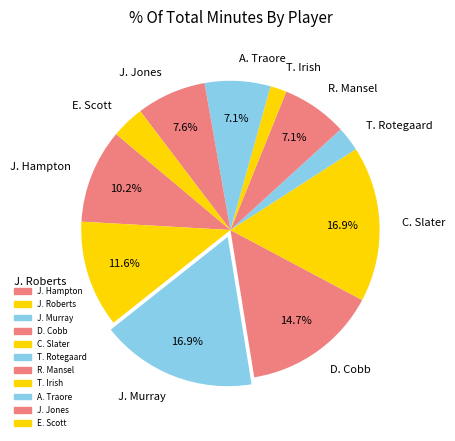

What portion of the pie excludes D. Cobb?

85.3%